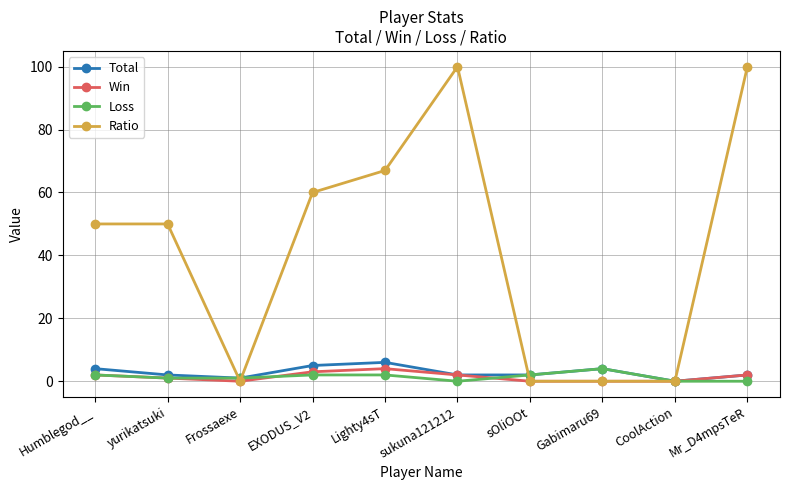

True or false: Win has more than 2 interior local peaks.

False